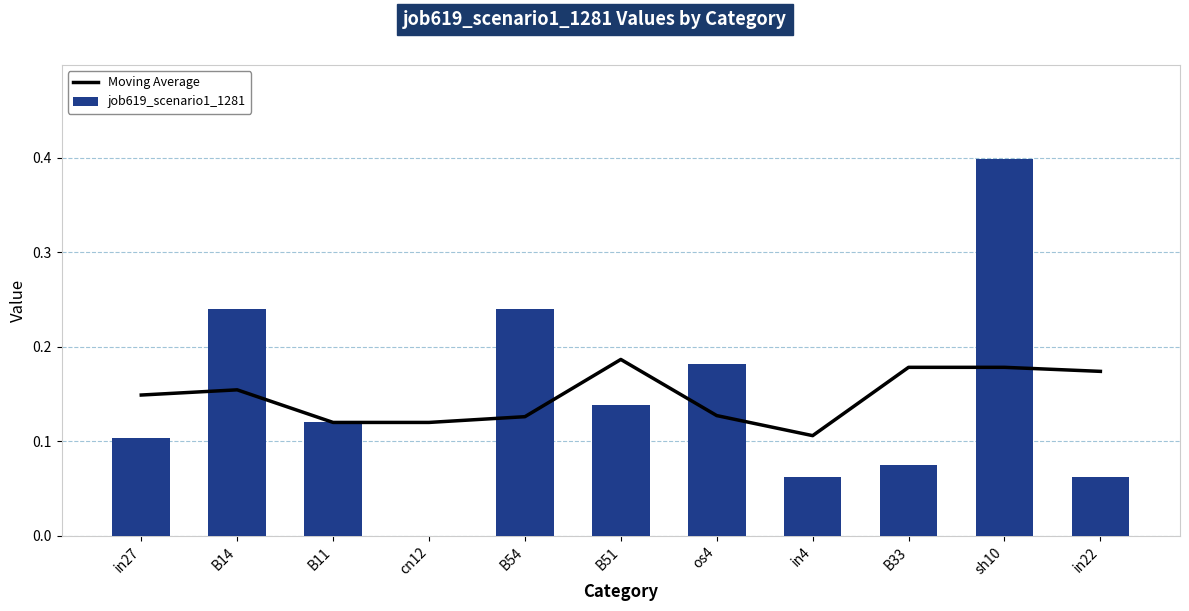

List the series in order of their overall mean, lowest first.

Moving Average, job619_scenario1_1281